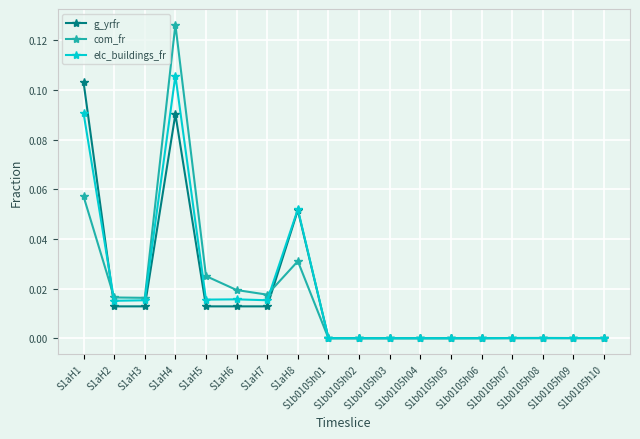

How many data points does each series have?

18